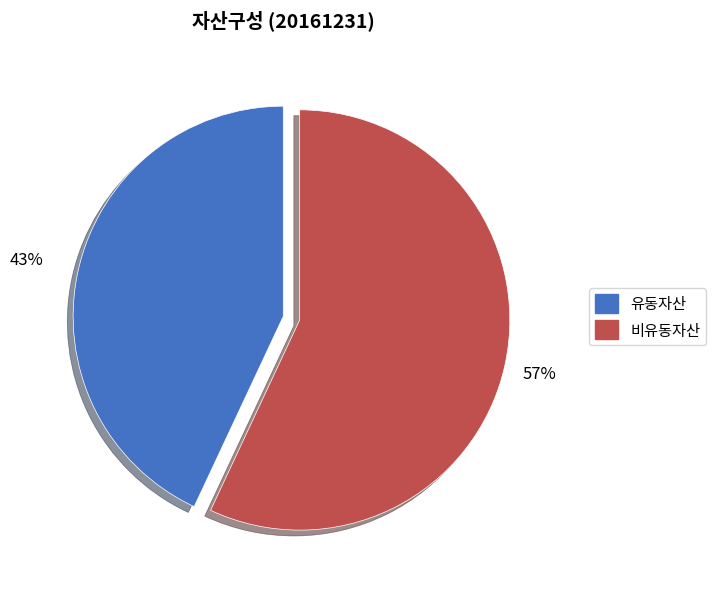

Rank the categories by value from lowest to highest.

유동자산, 비유동자산